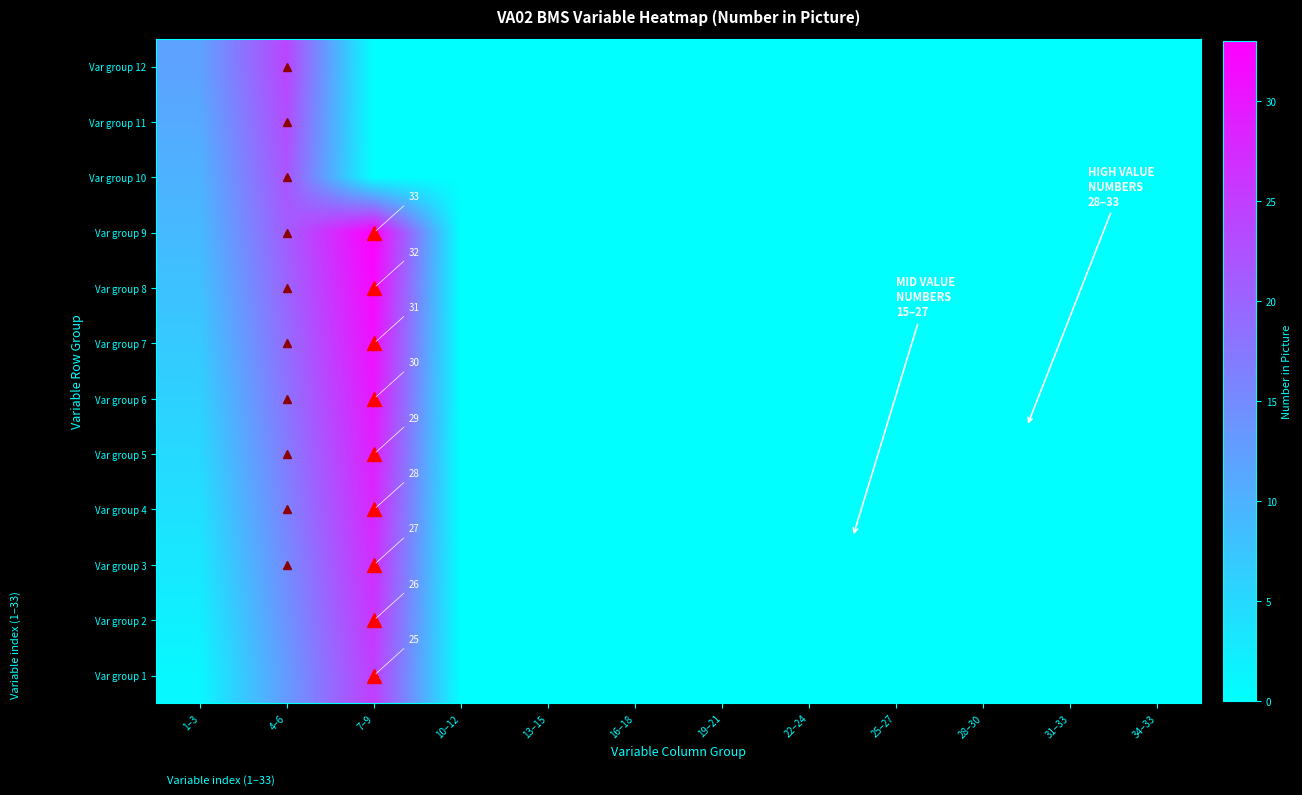

How many values in Var group 3 are above zero?

3